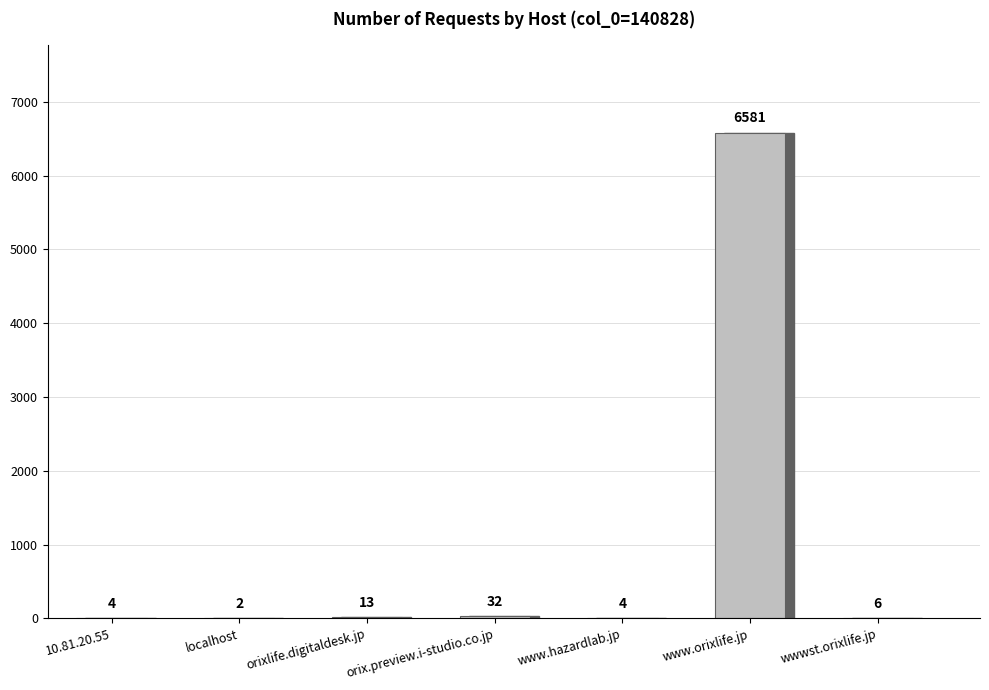

Reading left to right, transcribe all the data shown in this chart.

4	2	13	32	4	6581	6